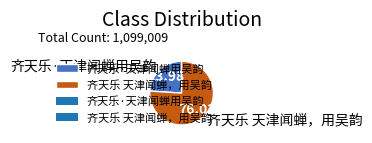

Does 齐天乐 天津闻蝉，用吴韵 represent more than half of the total?

Yes